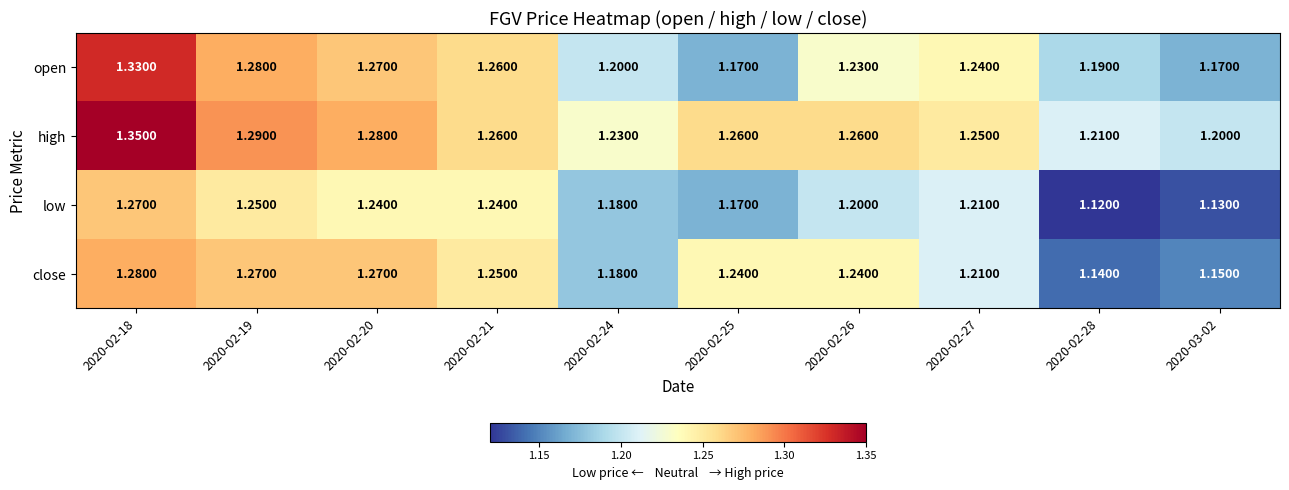

Which series has the largest range (max minus min)?

open